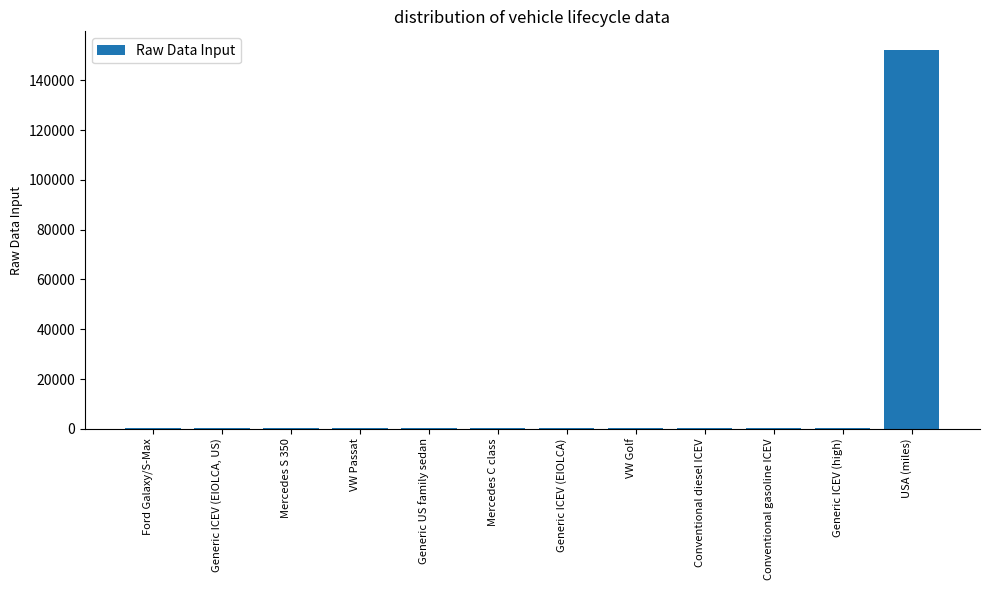

What is the sum of all values?

154275